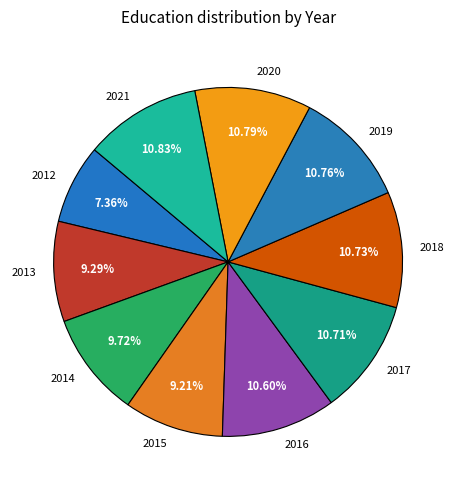

To the nearest percent, what is the combined percentage of 2021 and 2016?

21%